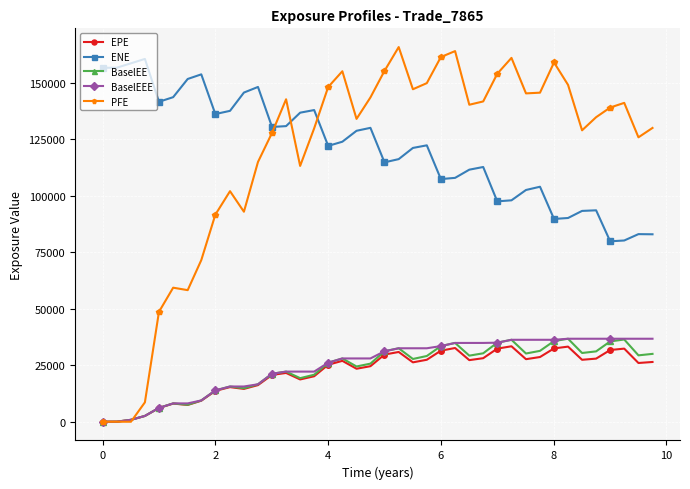

What is the difference between the maximum and minimum values in the PFE series?

165732.0